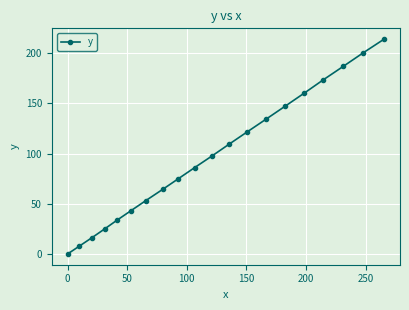

How many categories are shown in the chart?

20